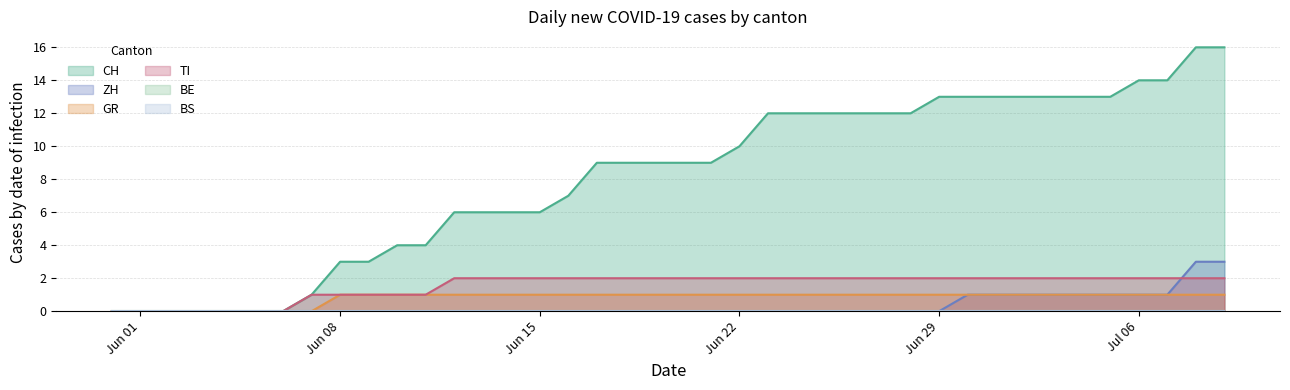

How many lines are shown in the chart?

6